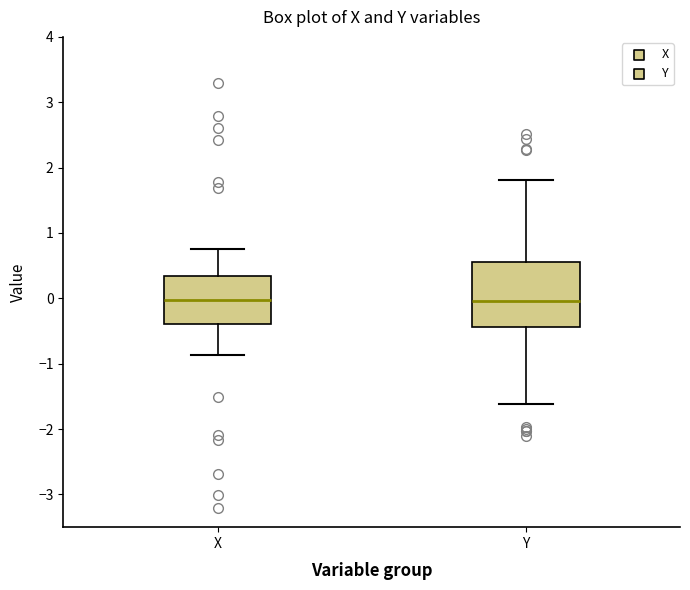

Reading left to right, read every box against the y-axis: the position of its median line, the range the box covers, and the ends of its whiskers. The values are not printed on the chart, so give them approximately, as read against the axis.

X: median 0.0, box -0.4 to 0.3, whiskers -0.9 to 0.8
Y: median 0.0, box -0.4 to 0.6, whiskers -1.6 to 1.8